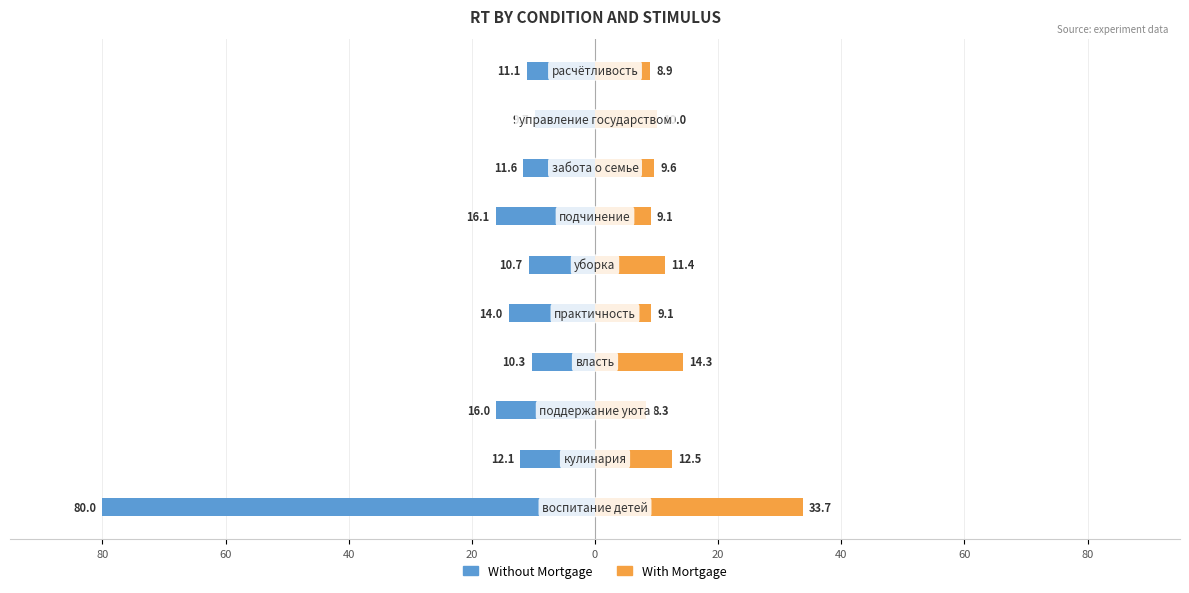

What is the maximum value for With Mortgage?

33.7